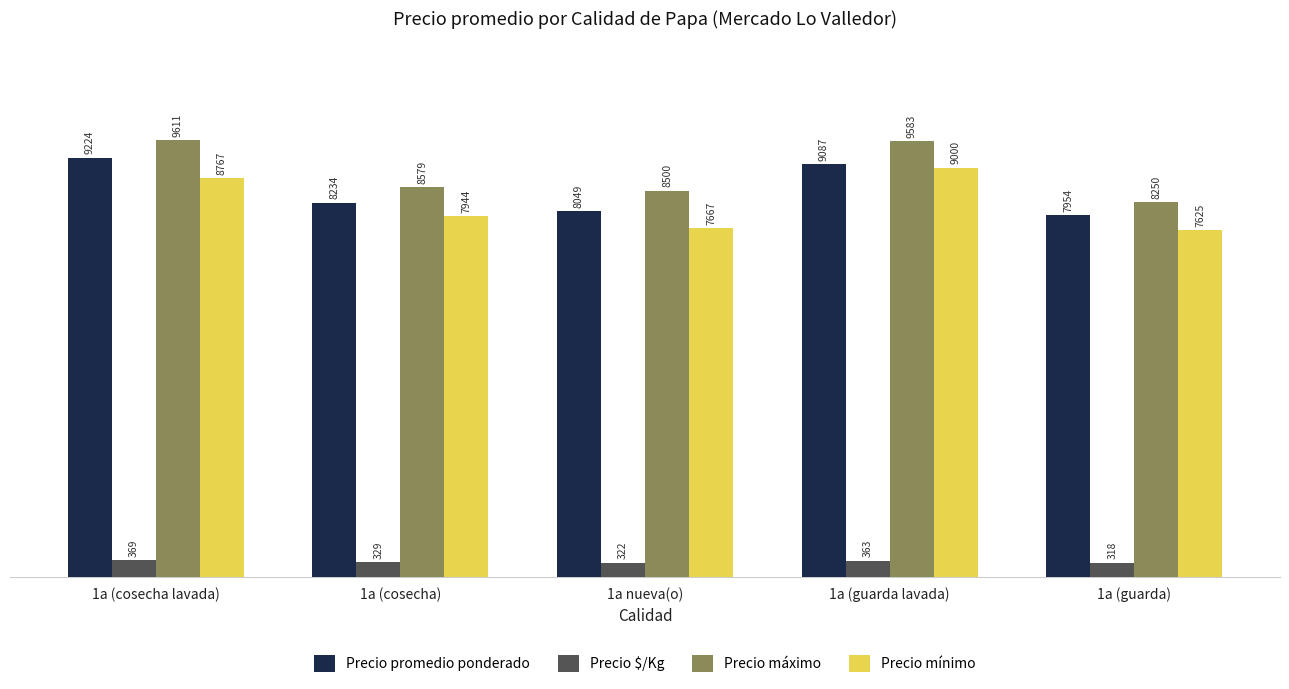

At which label does Precio $/Kg first exceed 329?

1a (cosecha lavada)